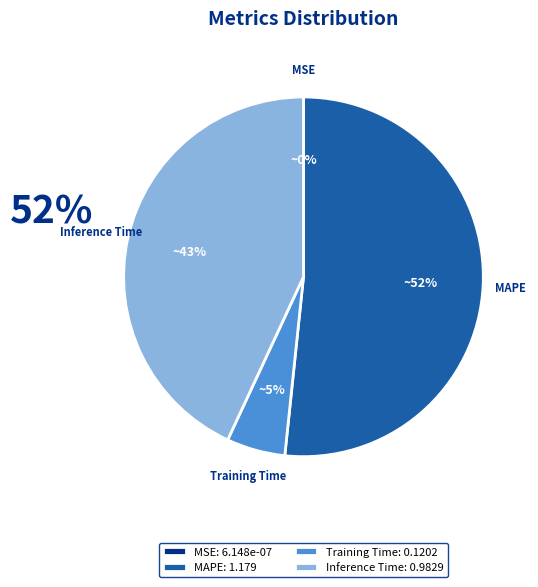

Which category accounts for the majority?

MAPE